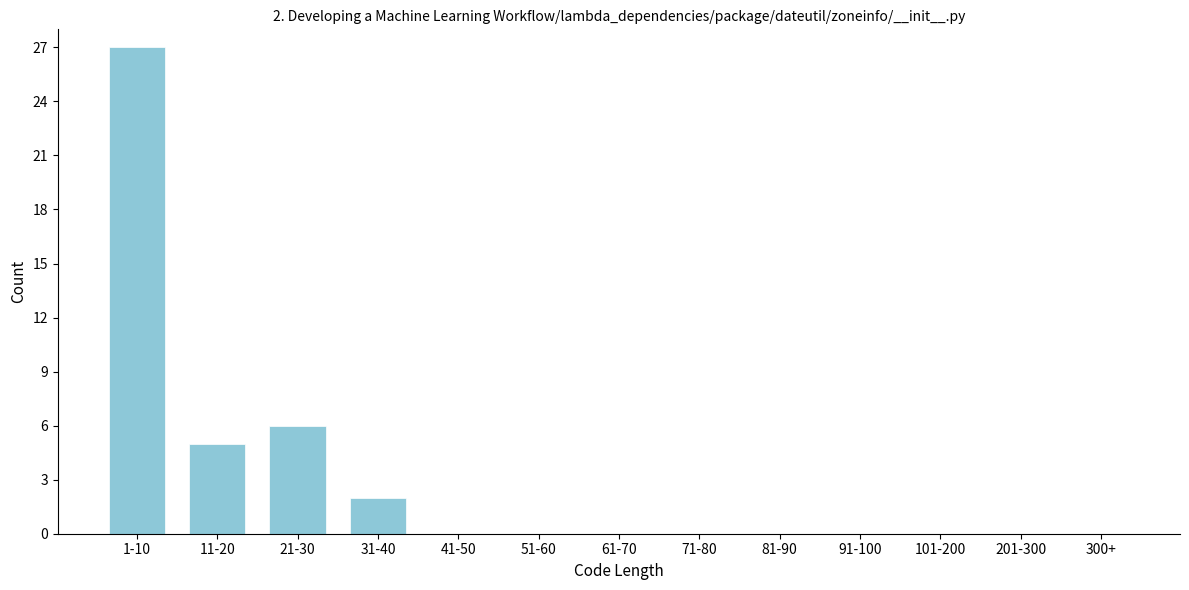

Reading right to left, list all the values displayed in this chart.

300+=0	201-300=0	101-200=0	91-100=0	81-90=0	71-80=0	61-70=0	51-60=0	41-50=0	31-40=2	21-30=6	11-20=5	1-10=27